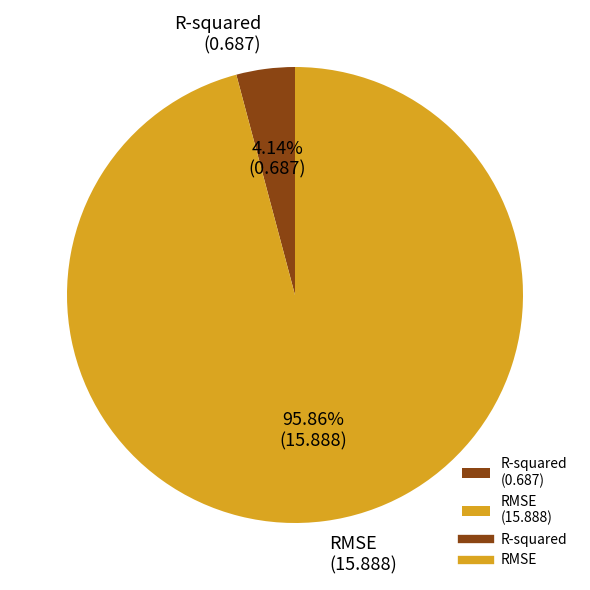

What percentage is the R-squared slice, to the nearest percent?

4%